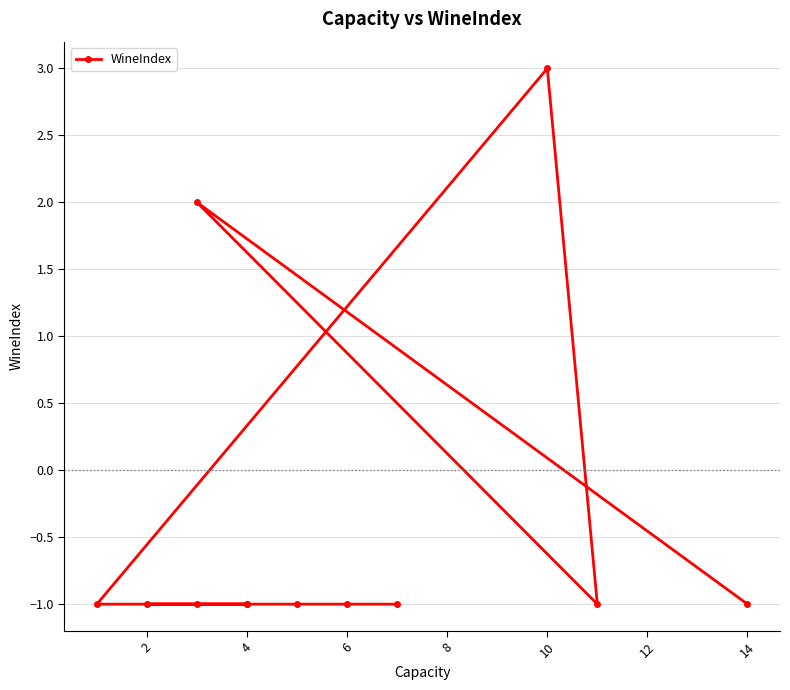

What is the sum of all values?

-5